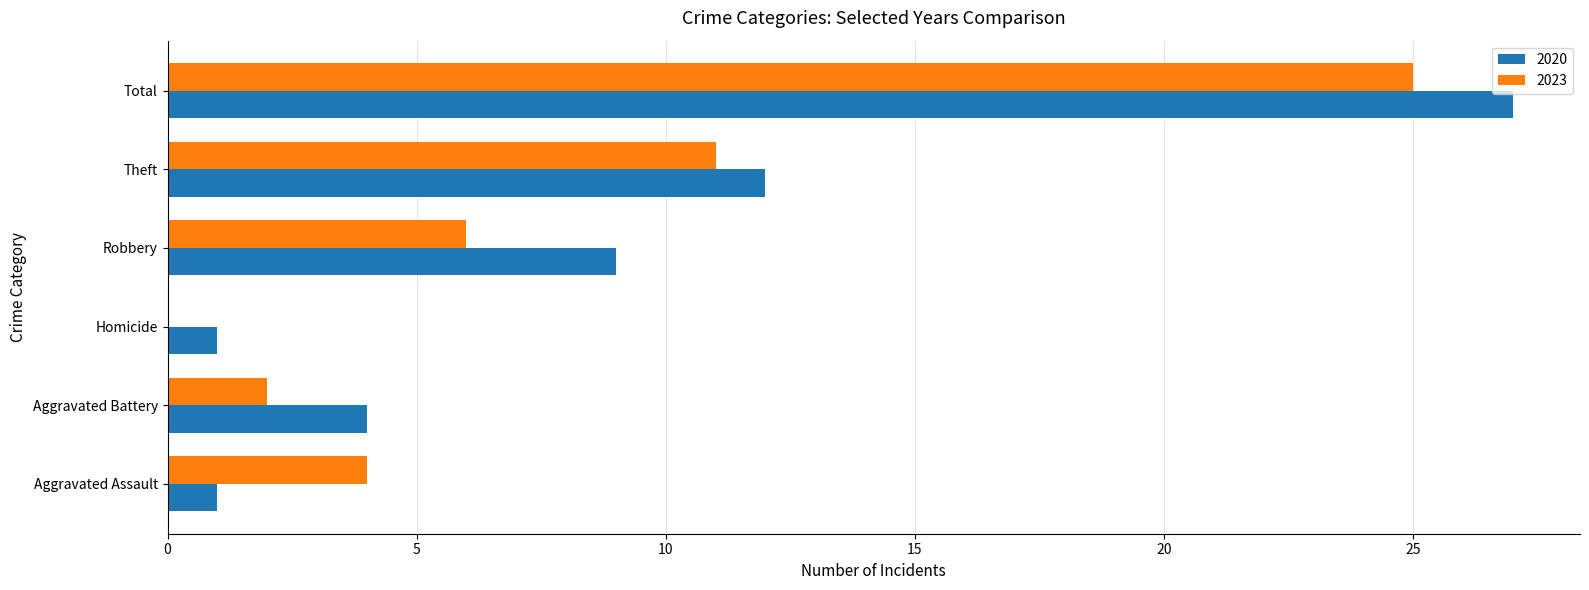

True or false: 2020 has a value of 1 at Aggravated Assault.

True